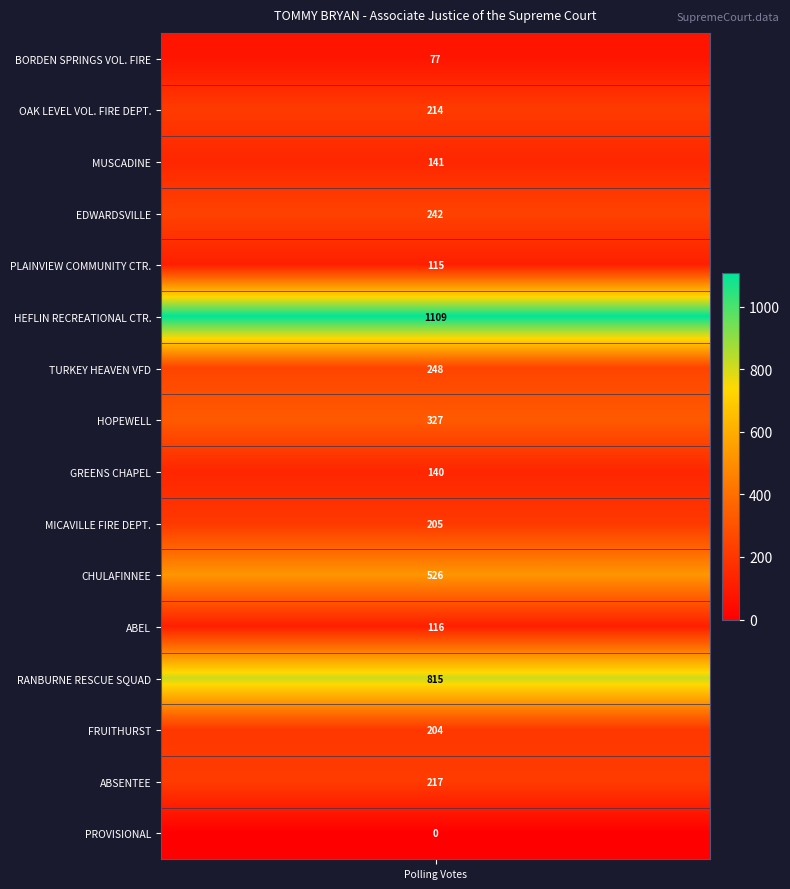

Reading left to right, list all the values displayed in this chart.

BORDEN SPRINGS VOL. FIRE=77	OAK LEVEL VOL. FIRE DEPT.=214	MUSCADINE=141	EDWARDSVILLE=242	PLAINVIEW COMMUNITY CTR.=115	HEFLIN RECREATIONAL CTR.=1109	TURKEY HEAVEN VFD=248	HOPEWELL=327	GREENS CHAPEL=140	MICAVILLE FIRE DEPT.=205	CHULAFINNEE=526	ABEL=116	RANBURNE RESCUE SQUAD=815	FRUITHURST=204	ABSENTEE=217	PROVISIONAL=0